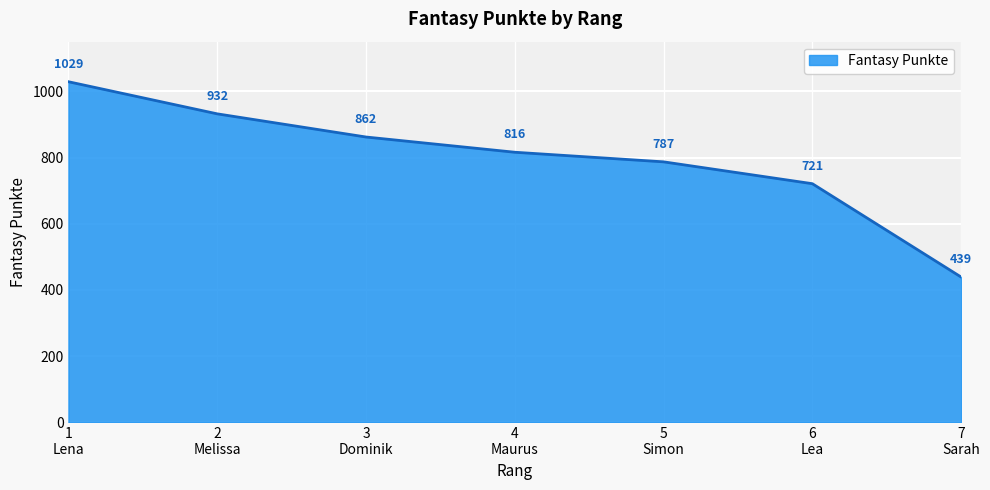

Does the chart have visible grid lines?

Yes